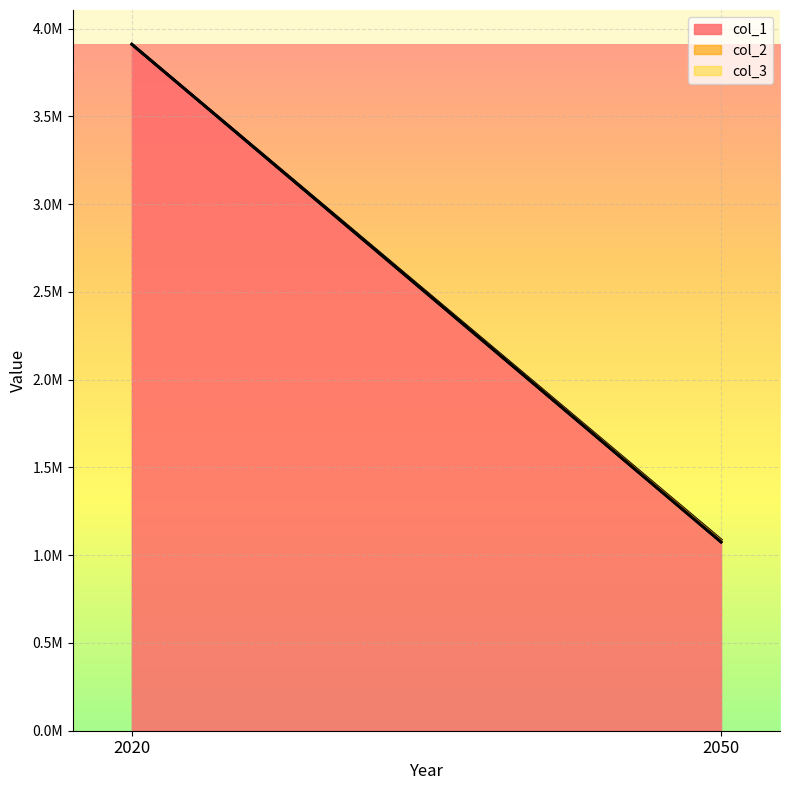

True or false: col_2 has a value of 1074729.9 at 2050.

True